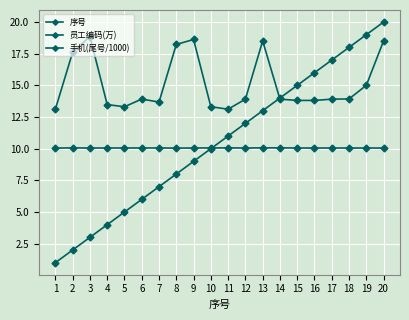

Reading right to left, transcribe all the data shown in this chart.

序号: 20=20.0	19=19.0	18=18.0	17=17.0	16=16.0	15=15.0	14=14.0	13=13.0	12=12.0	11=11.0	10=10.0	9=9.0	8=8.0	7=7.0	6=6.0	5=5.0	4=4.0	3=3.0	2=2.0	1=1.0
员工编码(万): 20=10.1	19=10.1	18=10.1	17=10.1	16=10.1	15=10.1	14=10.1	13=10.1	12=10.1	11=10.1	10=10.1	9=10.1	8=10.0	7=10.1	6=10.1	5=10.1	4=10.1	3=10.1	2=10.1	1=10.0
手机(尾号/1000): 20=18.5	19=15.0	18=13.9	17=13.9	16=13.8	15=13.8	14=13.9	13=18.5	12=13.9	11=13.1	10=13.3	9=18.6	8=18.2	7=13.7	6=13.9	5=13.3	4=13.5	3=18.9	2=17.6	1=13.1